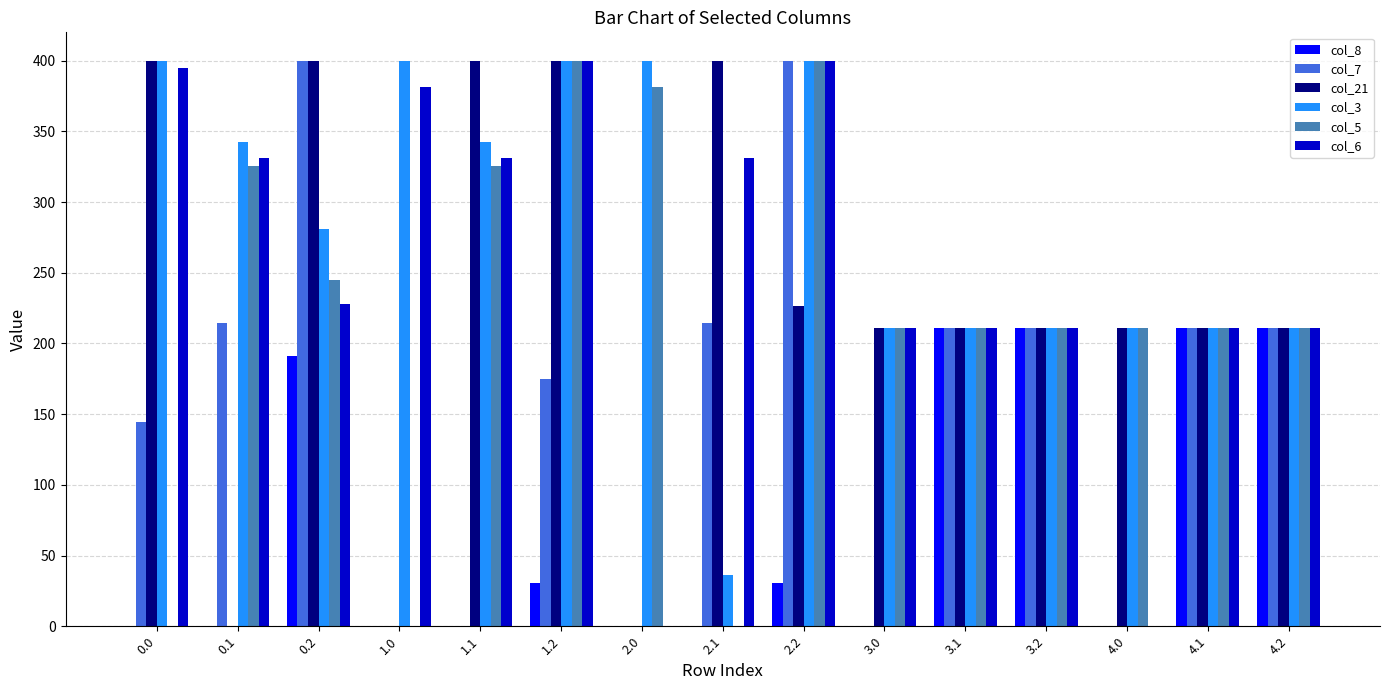

What is the approximate value of col_21 at 2.2?

226.4